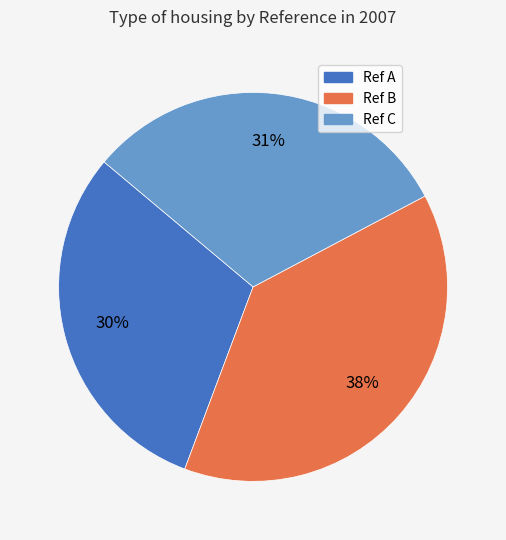

How many slices are in this pie chart?

3